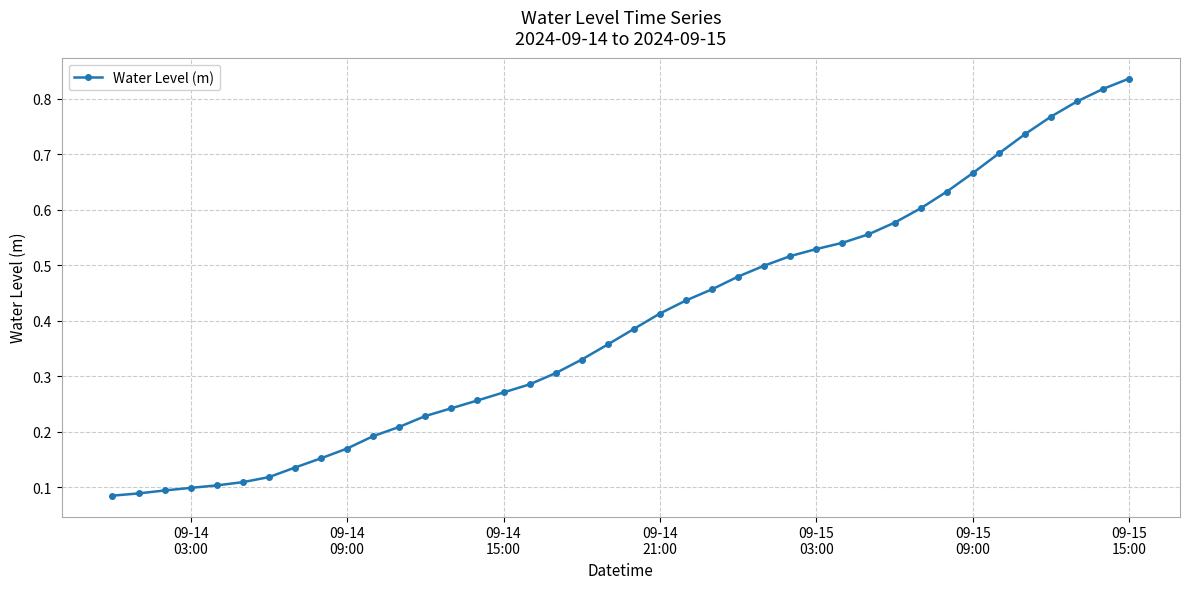

How many values are between 0 and 1?

40